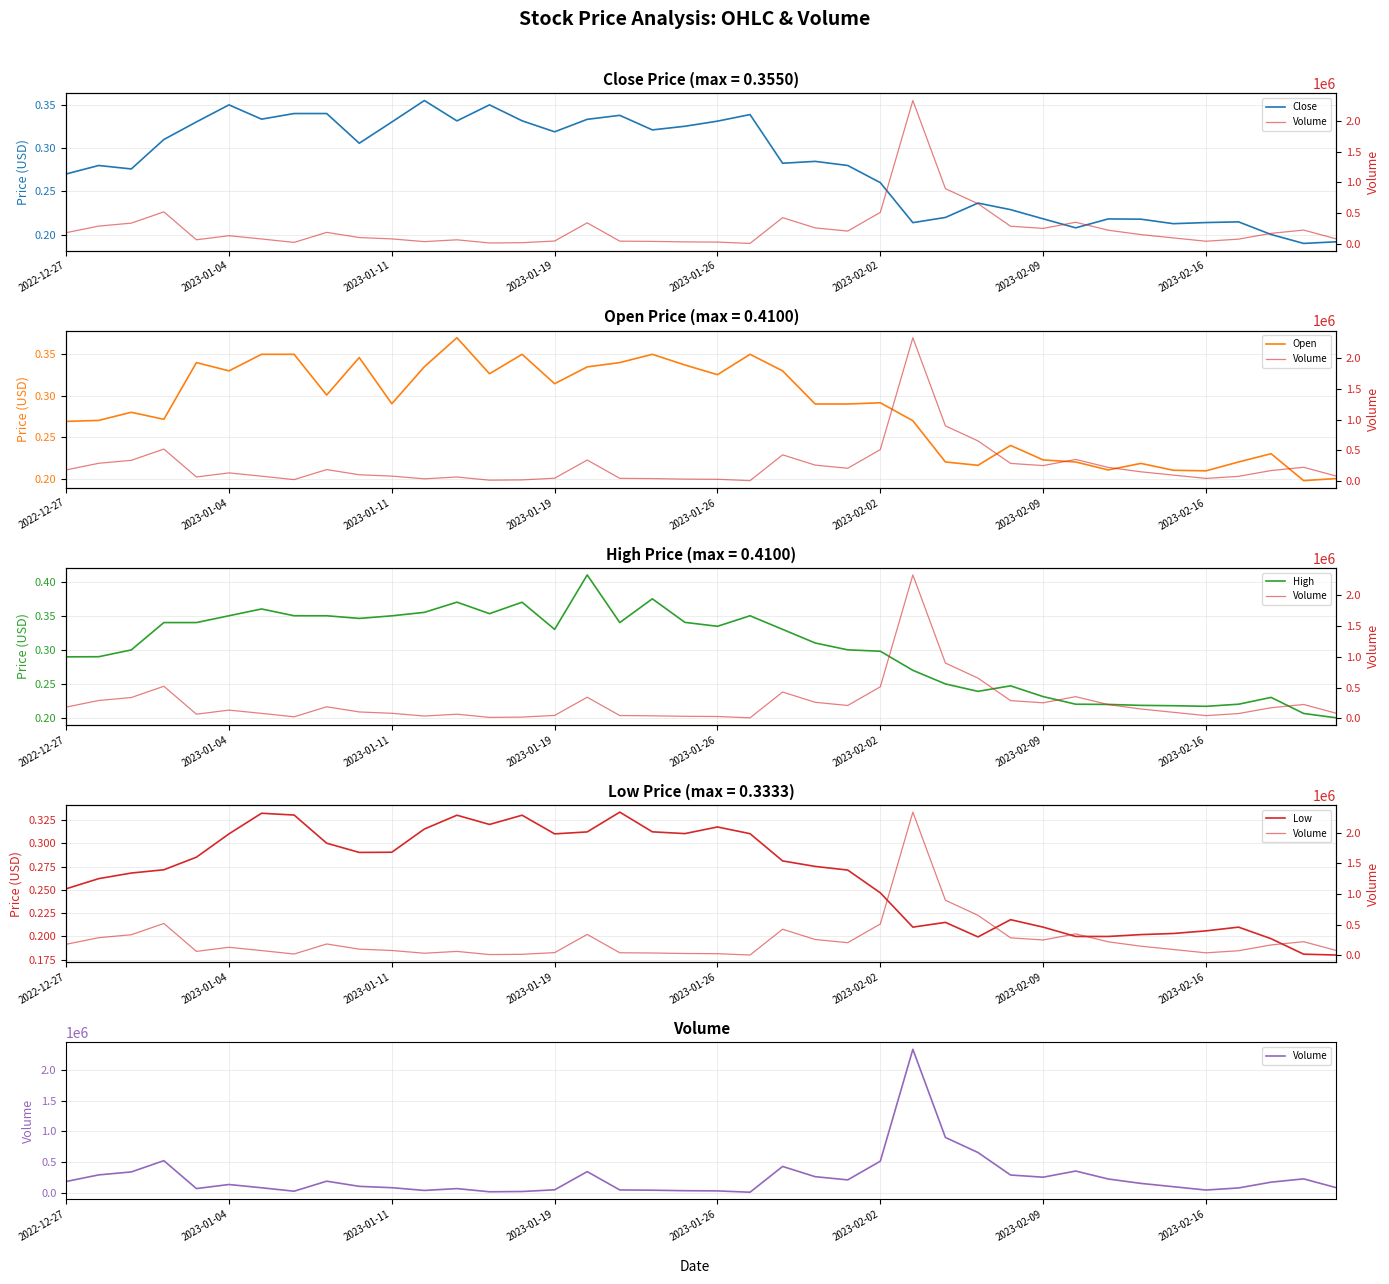

The value of Low at 21 is 0.5. True or false?

False